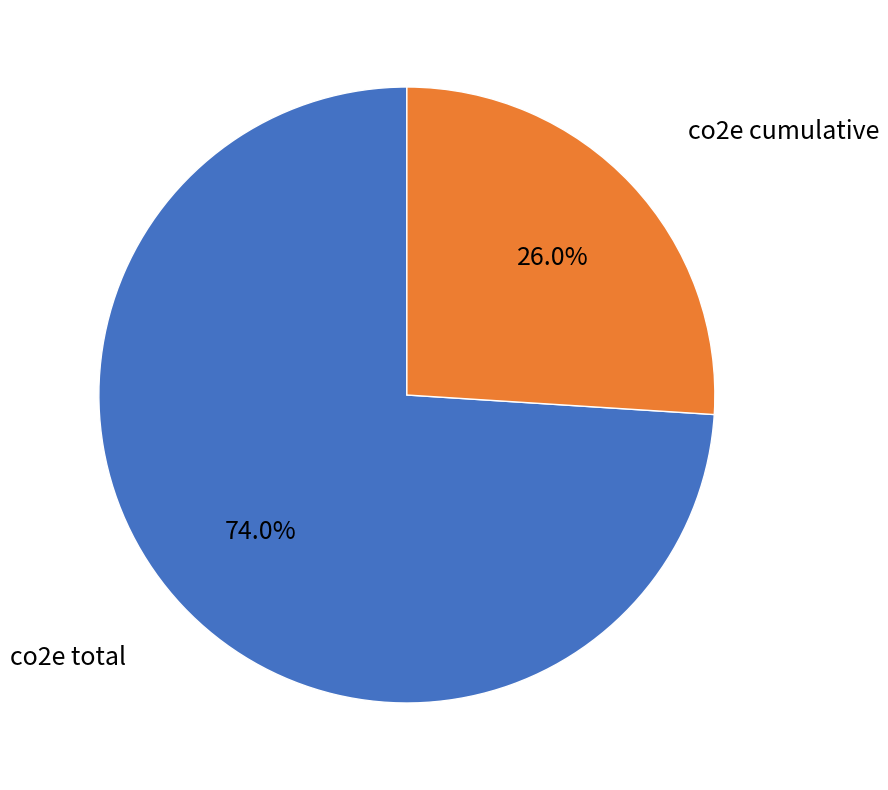

Is there a majority slice in this chart?

Yes